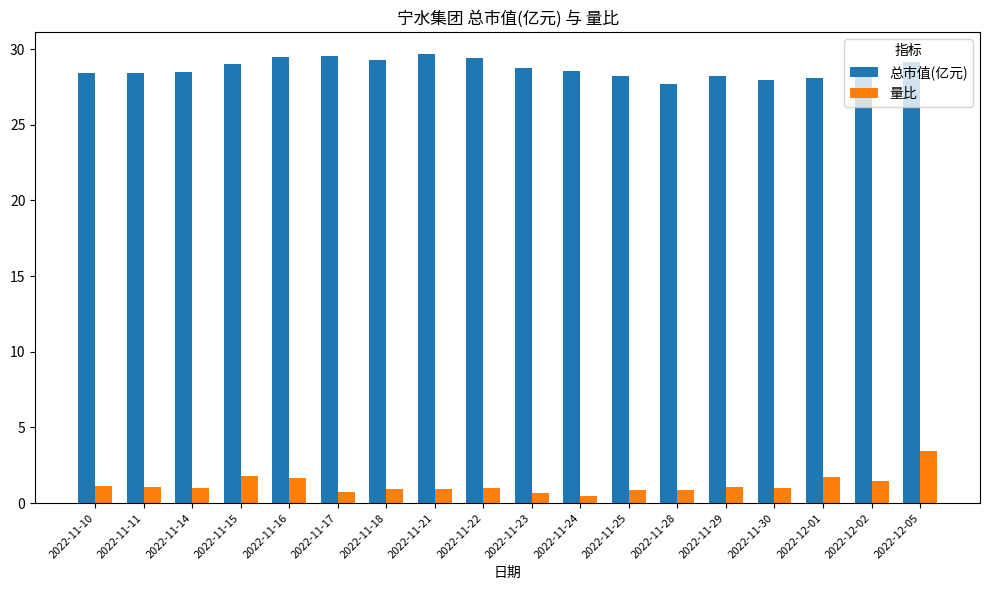

Where does the 量比 series first go above 1?

2022-11-10